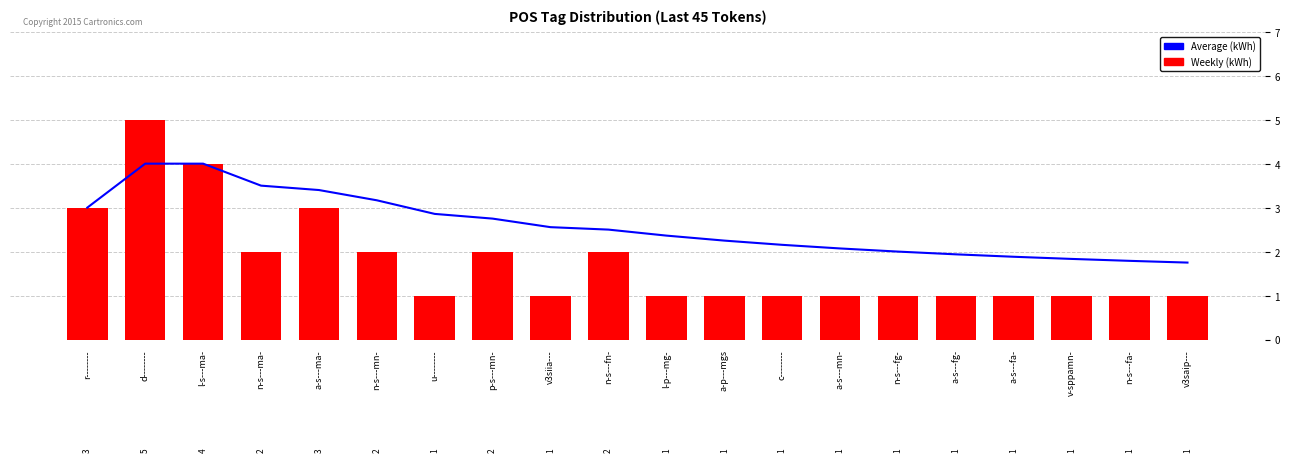

What is the label of the 5th bar from the left?

a-s---ma-